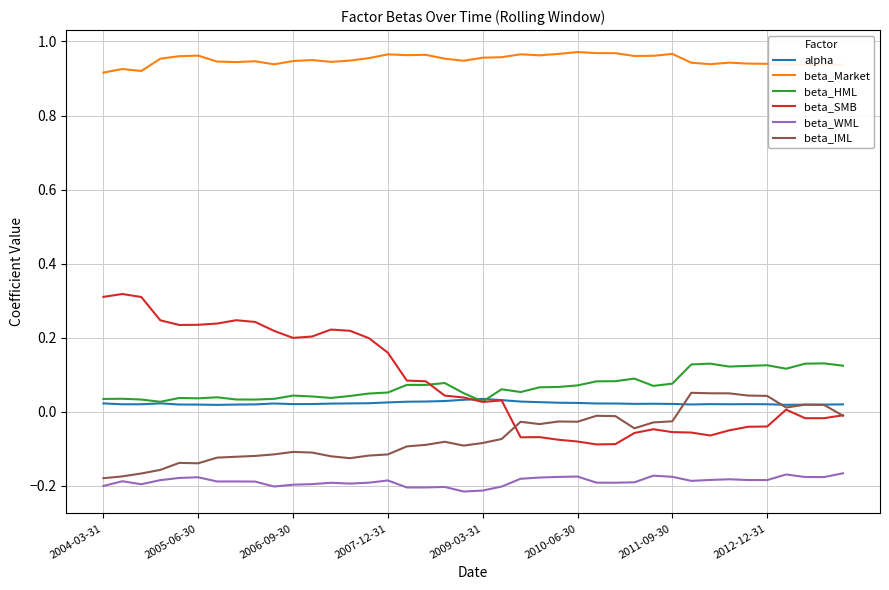

True or false: beta_Market and alpha cross at least once.

False